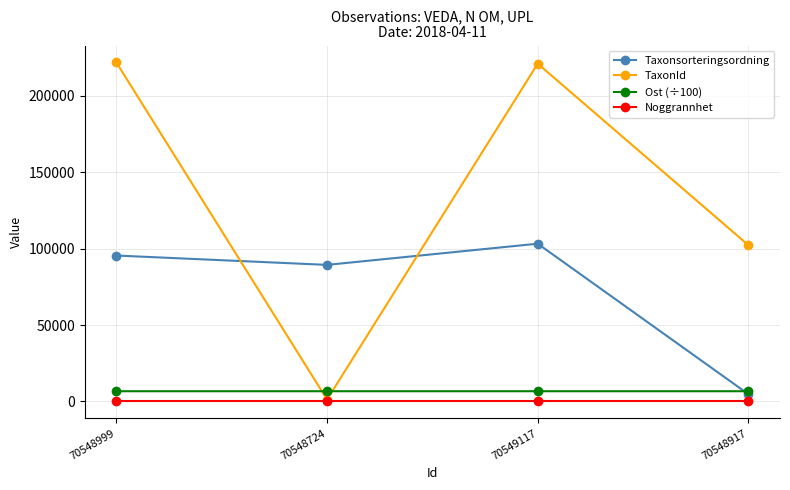

How many distinct data groups are displayed?

4